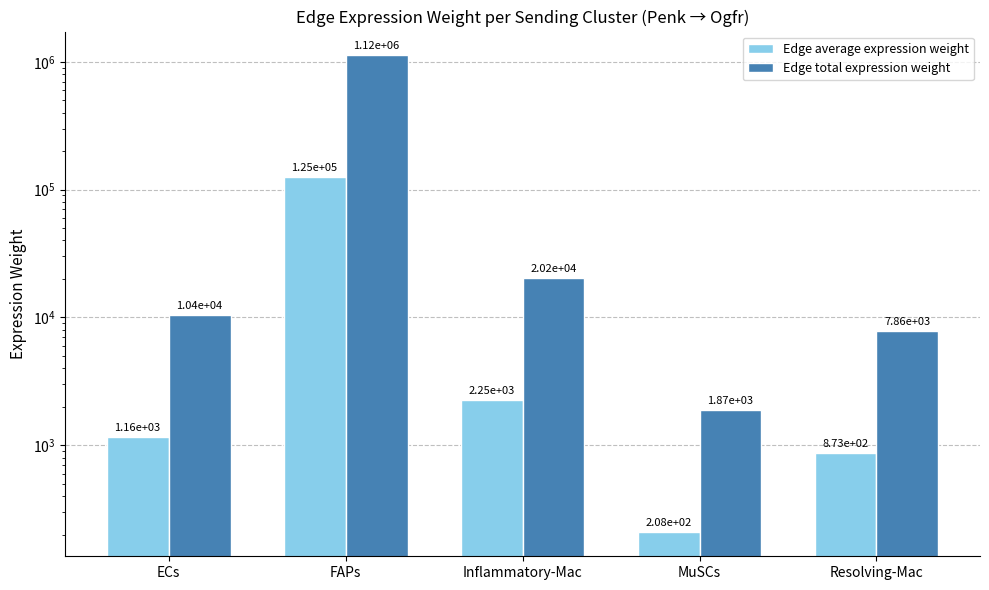

What is the difference between the highest and lowest values at FAPs?

996711.0